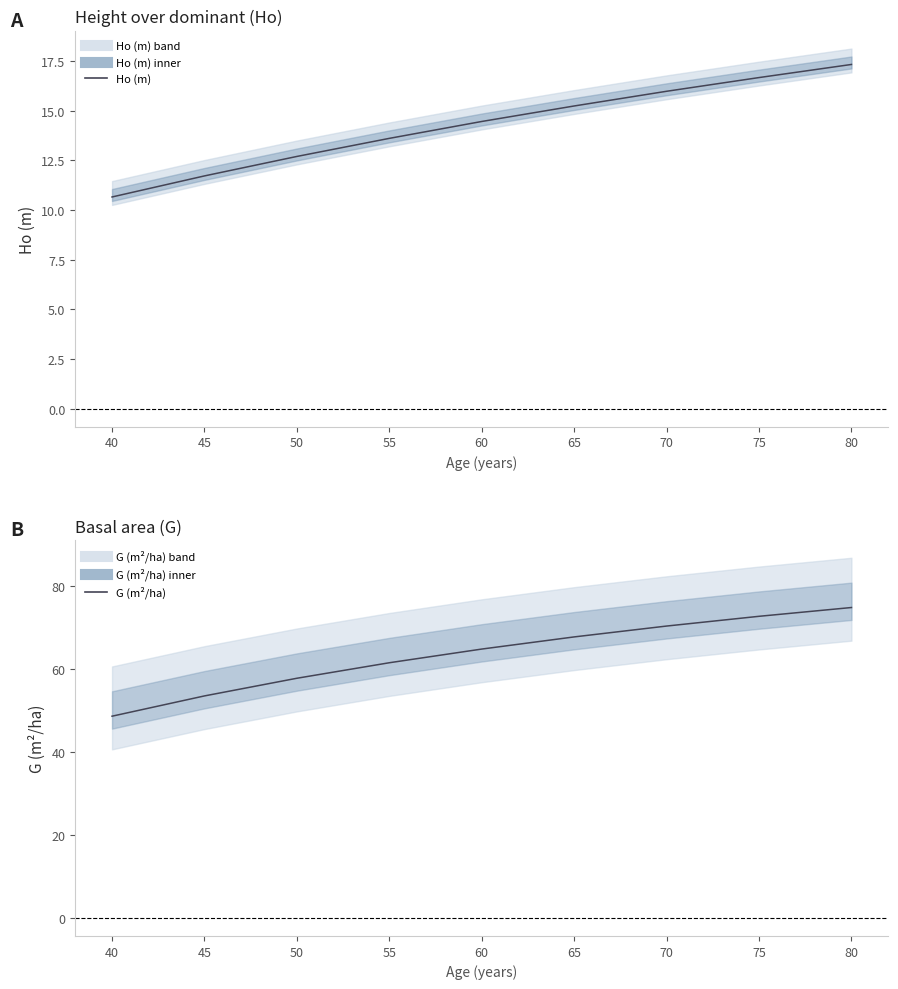

What is the maximum value shown in the chart?

74.9